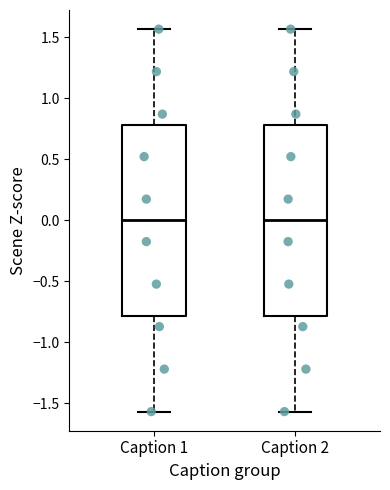

Reading left to right, read every box against the y-axis: the position of its median line, the range the box covers, and the ends of its whiskers. The values are not printed on the chart, so give them approximately, as read against the axis.

Caption 1: median 0.00, box -0.80 to 0.80, whiskers -1.55 to 1.55
Caption 2: median 0.00, box -0.80 to 0.80, whiskers -1.55 to 1.55